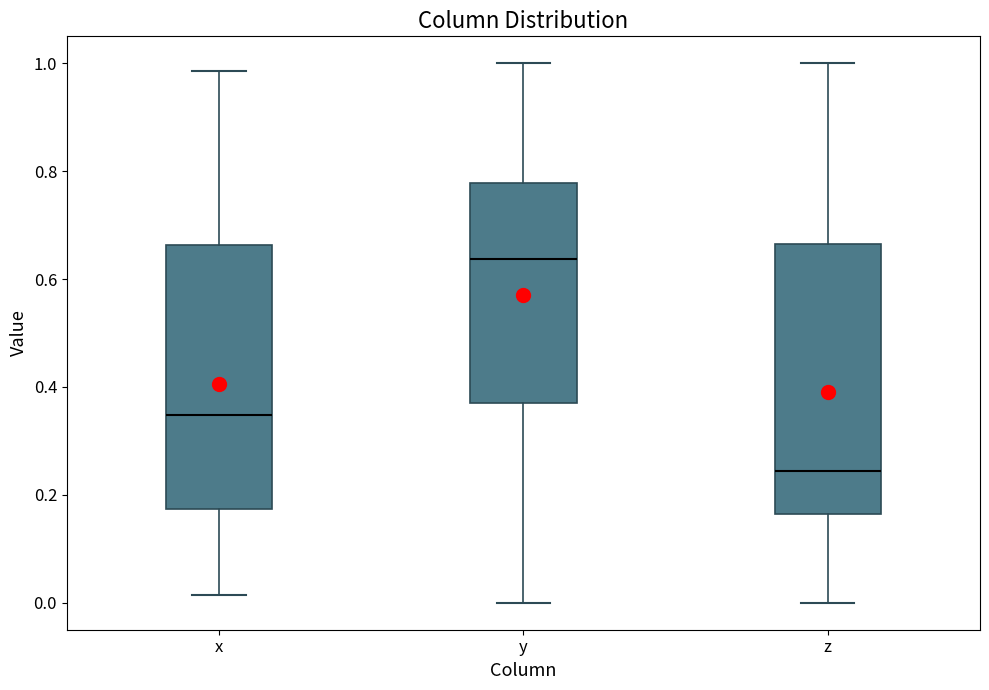

Where does the upper whisker of the box for y end on the y-axis? The values are not printed on the chart, so give them approximately, as read against the axis.

1.00